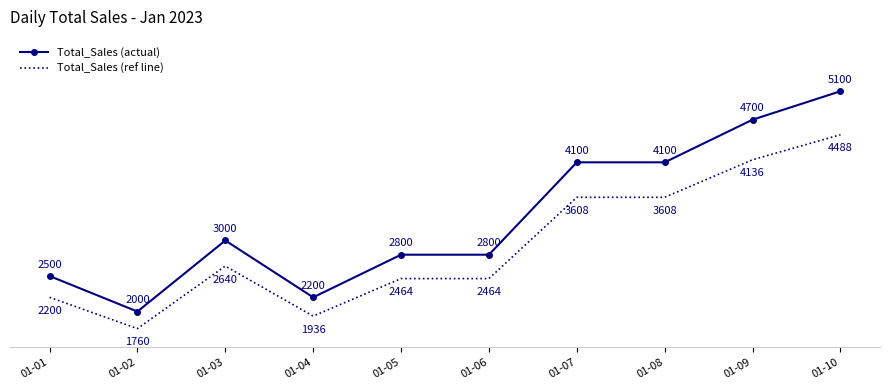

Which series has the largest total across all categories?

Total_Sales (actual)